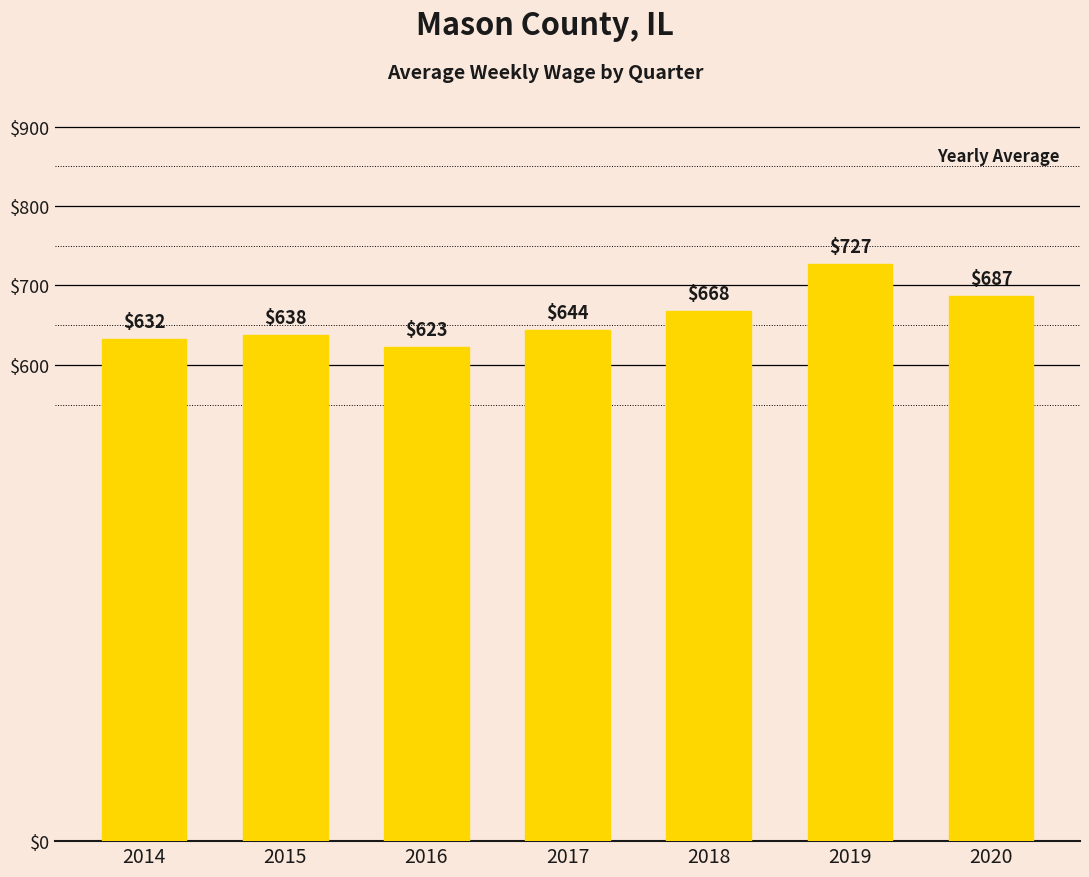

How many bars are there in total?

7